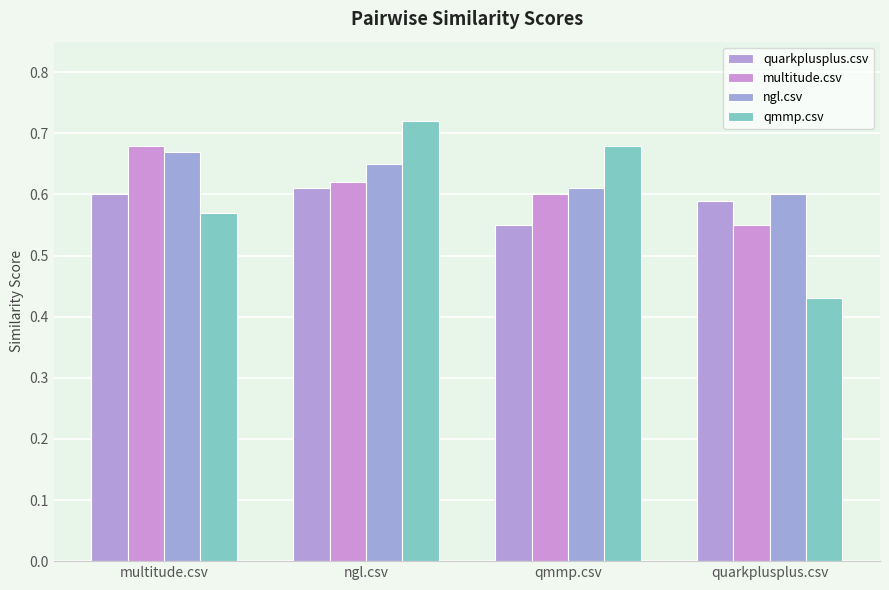

At which category does the chart reach its minimum across all series?

quarkplusplus.csv